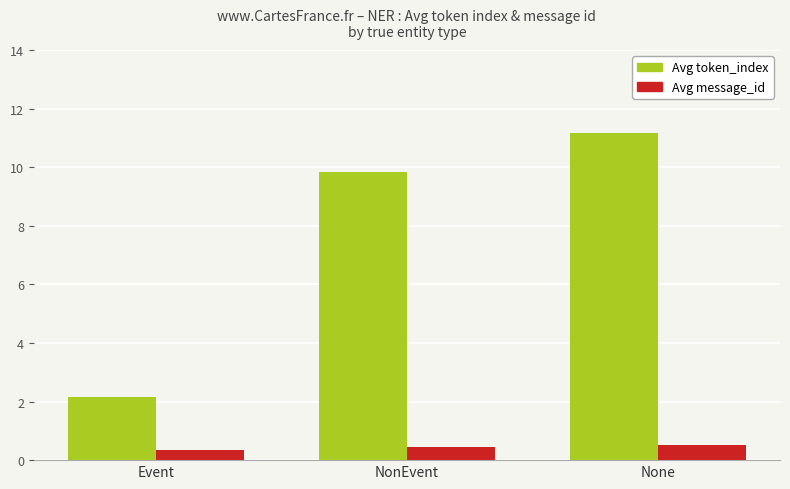

True or false: Avg token_index has a value of 2.2 at Event.

True